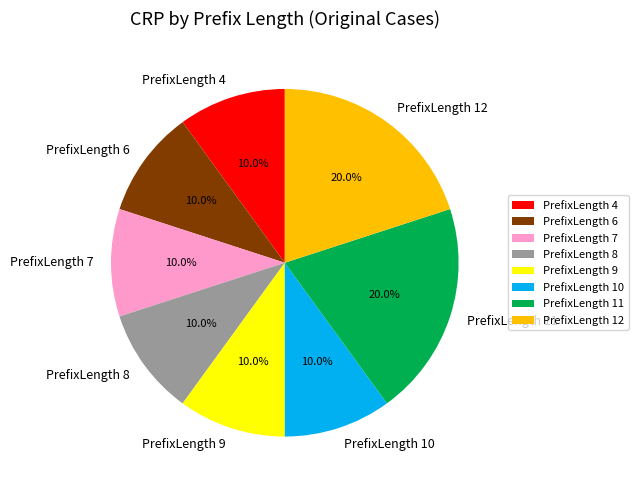

Is PrefixLength 8 the majority of the pie?

No